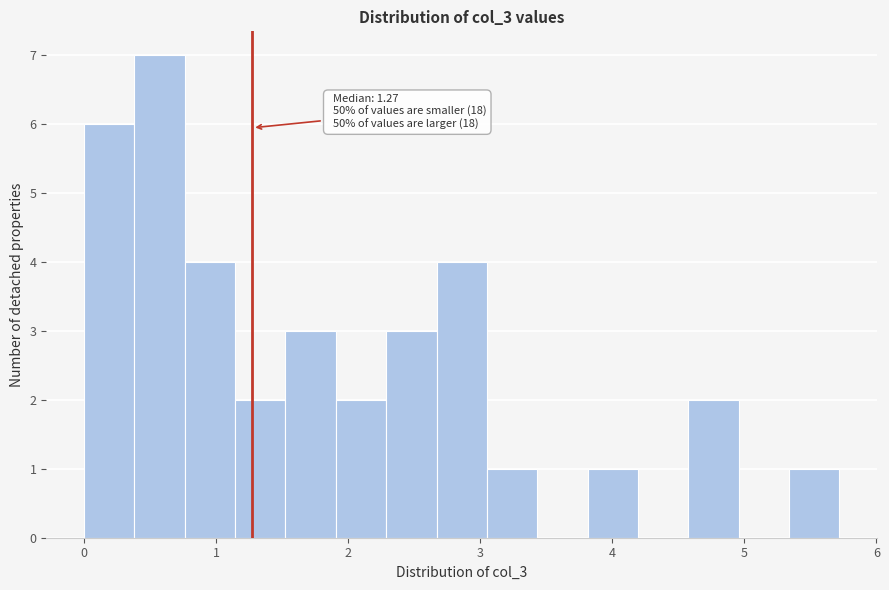

Around what value on the x-axis is the tallest bar? Give the approximate position of its centre, as read against the axis.

0.6